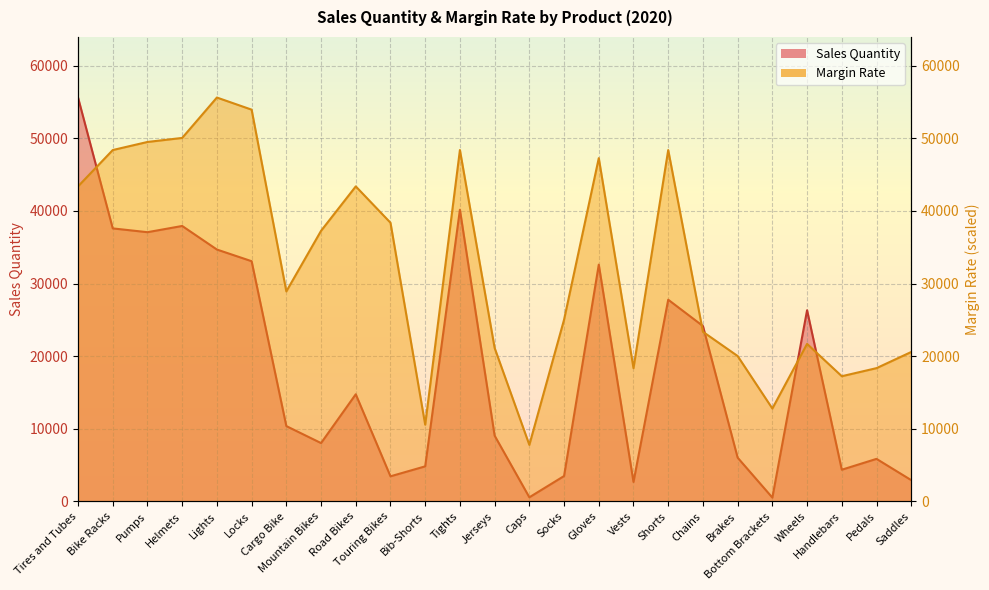

What value does the Sales Quantity series have at Vests?

2677.0